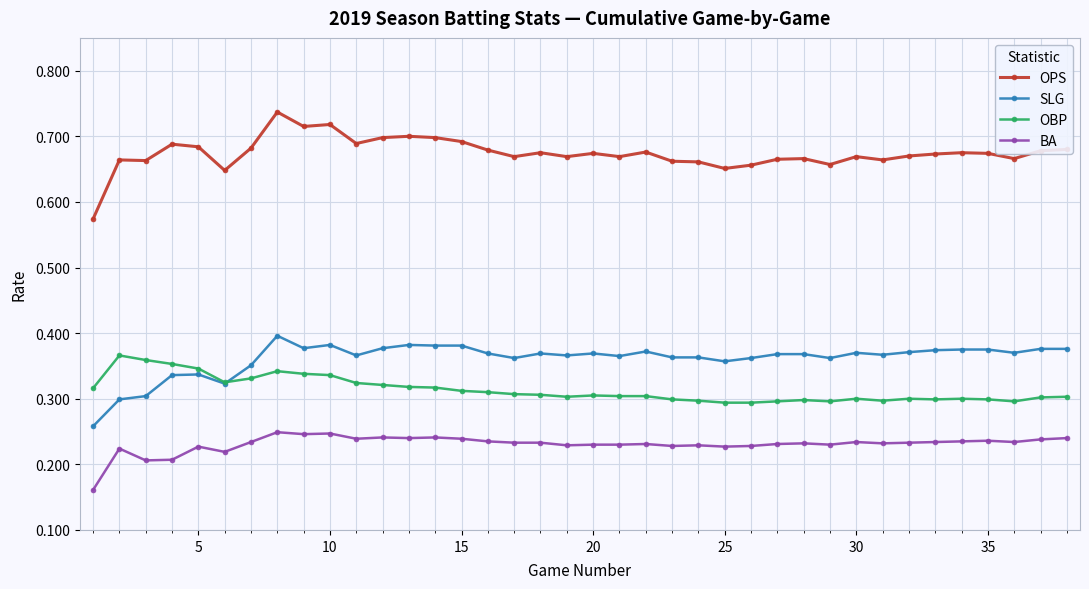

Which series has the largest total across all categories?

OPS